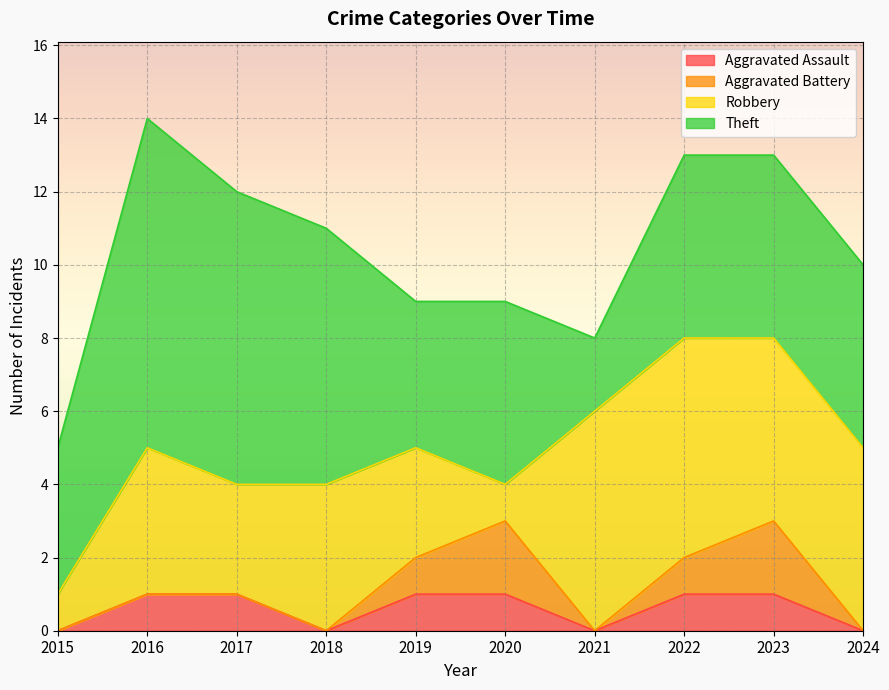

What is the difference between the maximum and minimum values in the Aggravated Battery series?

2